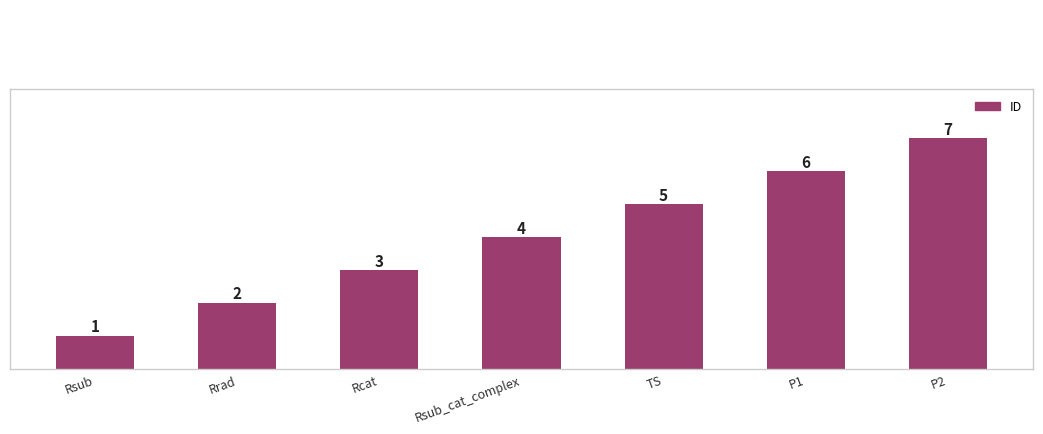

The chart shows a value of 1 at Rsub. True or false?

True